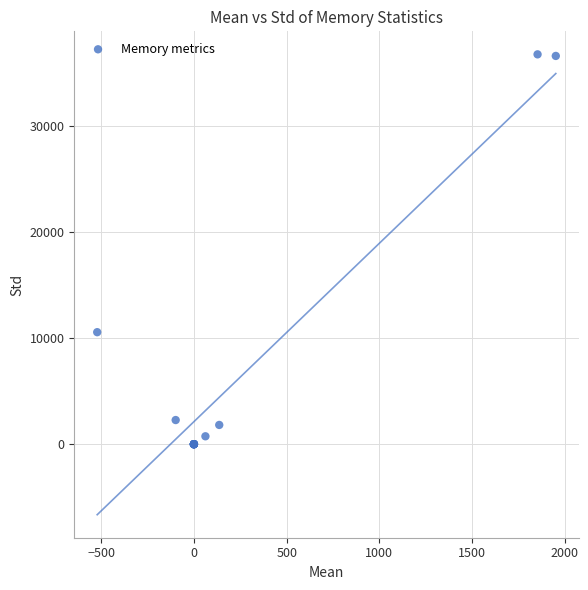

What Y value in the scatter plot is closest to 18373?

10559.7